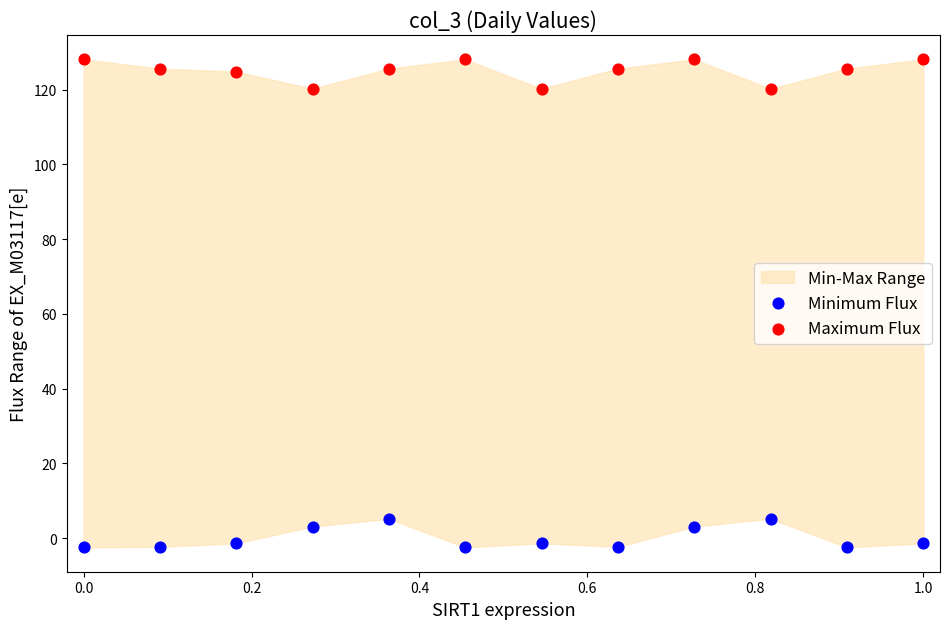

Across all data points, what is the range of X values (max minus min)?

1.0